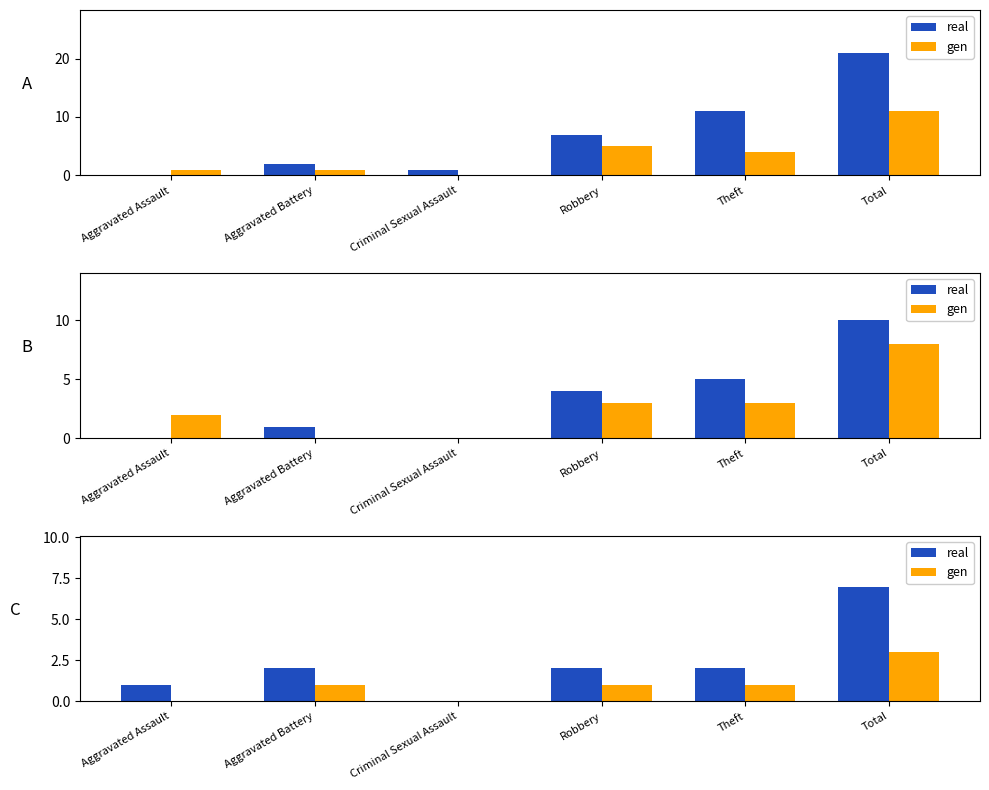

Does the chart contain stacked bars?

No